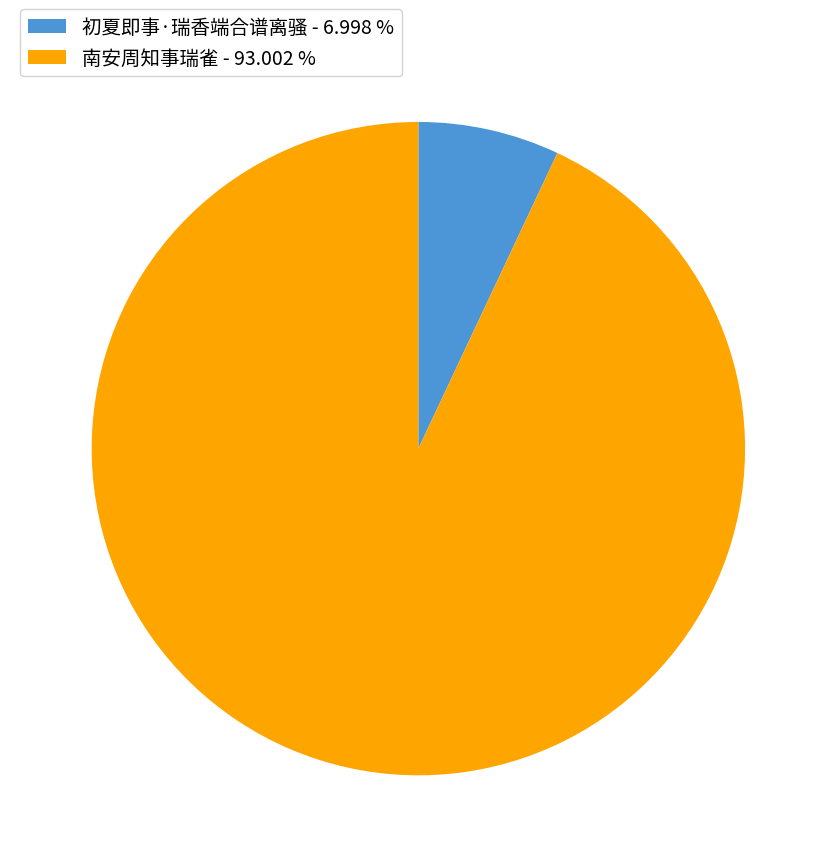

Combined, do 南安周知事瑞雀 - 93.002 % and 初夏即事·瑞香端合谱离骚 - 6.998 % account for over 50%?

Yes